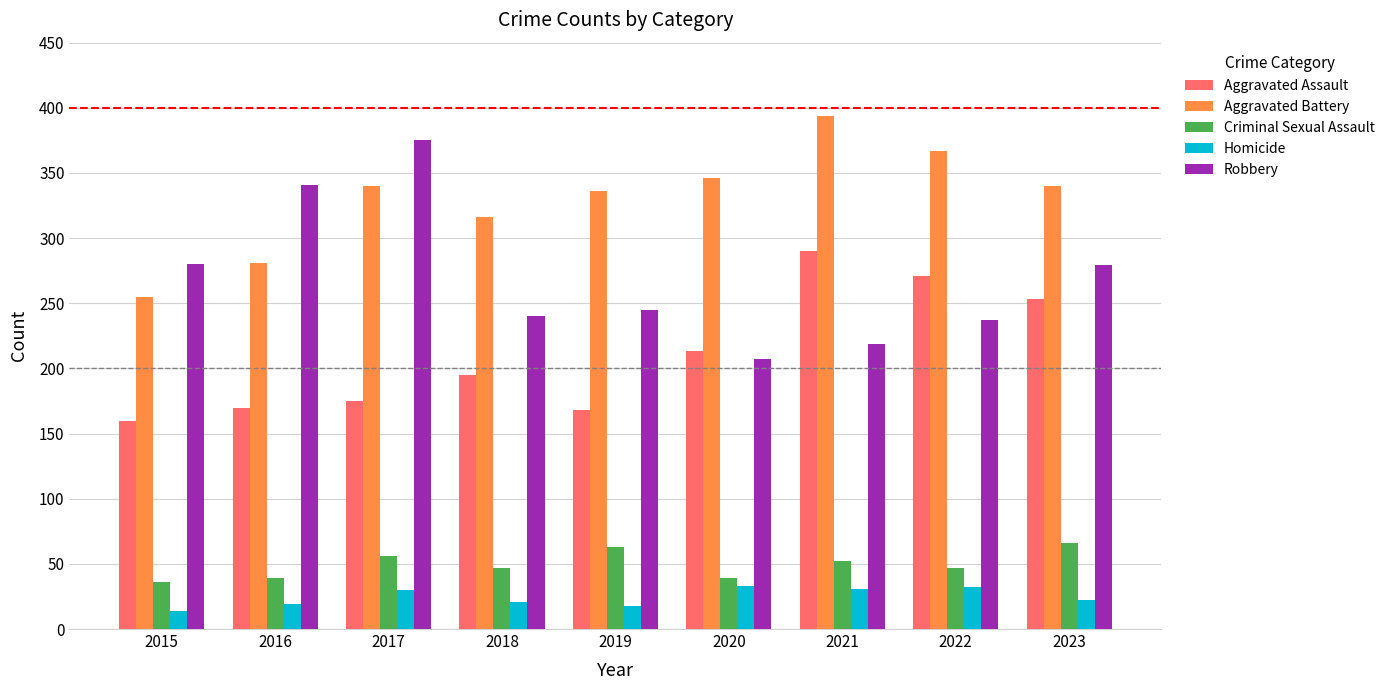

What is the maximum value shown in the chart?

394